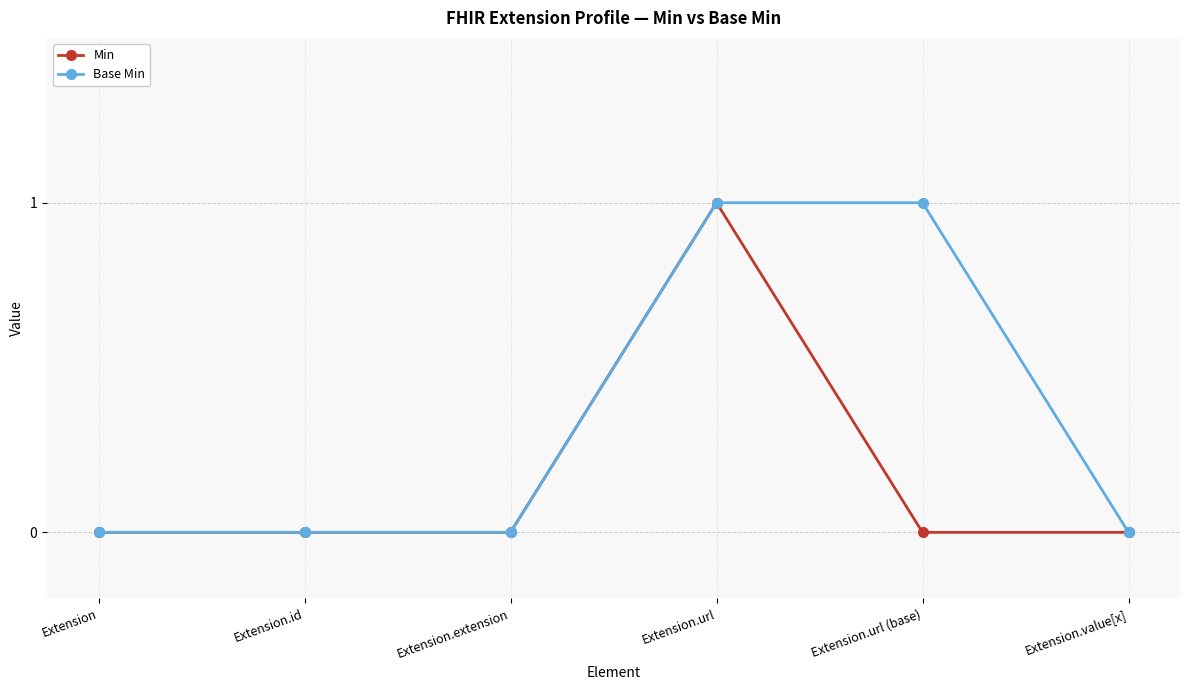

What value does the Base Min series have at Extension.url?

1